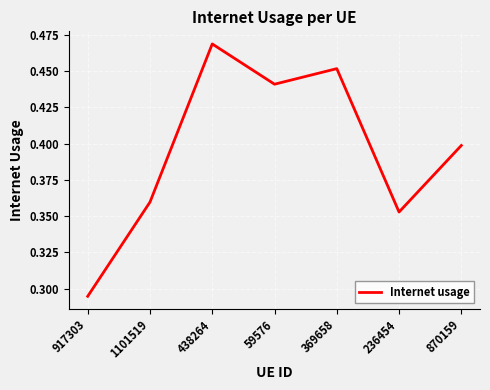

Which label corresponds to the largest value in the chart?

438264